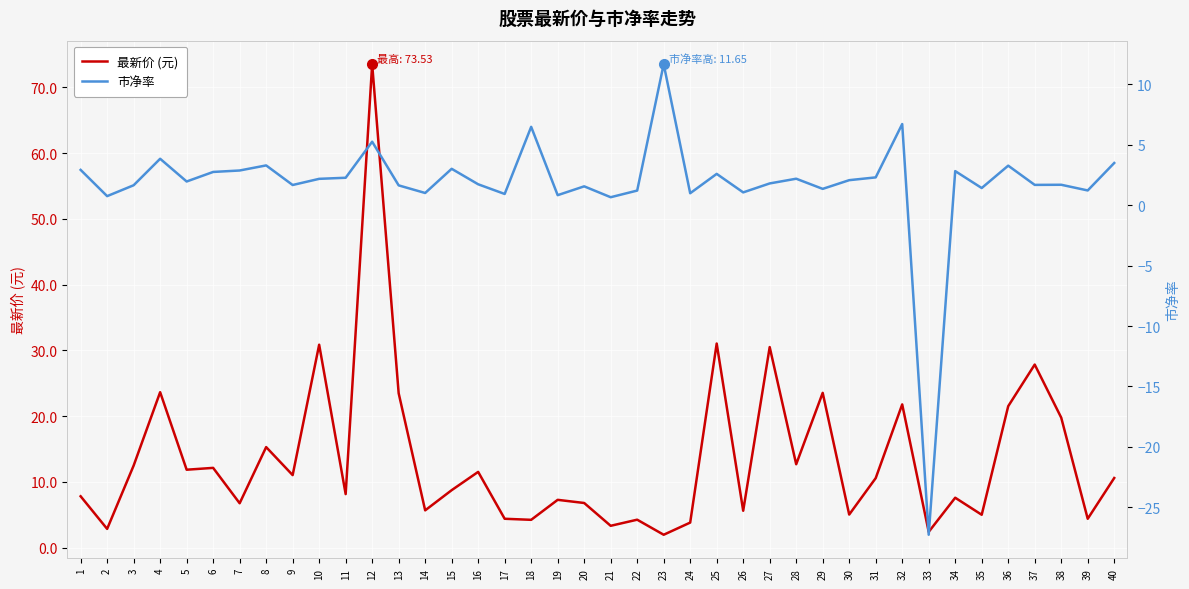

At 40, list the series in order from smallest to largest.

市净率, 最新价 (元)